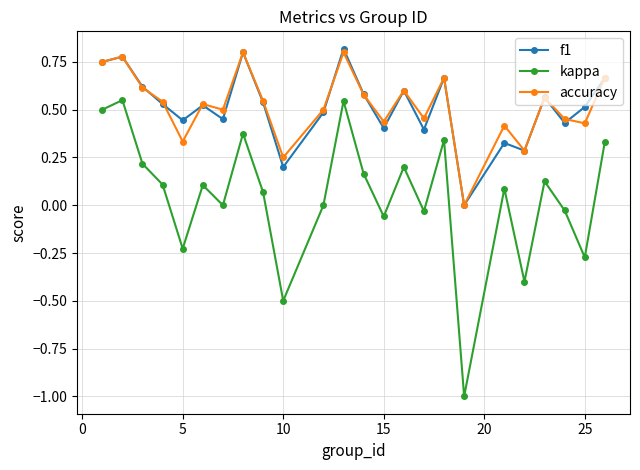

True or false: accuracy has more than 2 points higher than both neighbors.

True